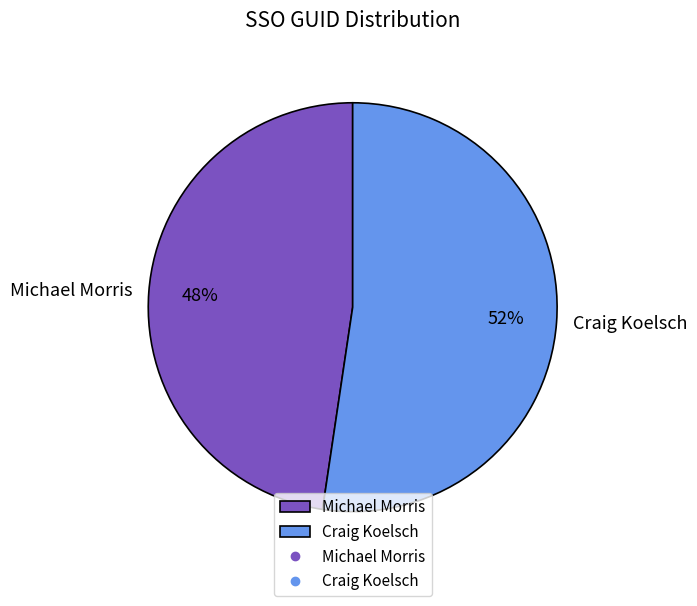

Rank the categories by value from highest to lowest.

Craig Koelsch, Michael Morris